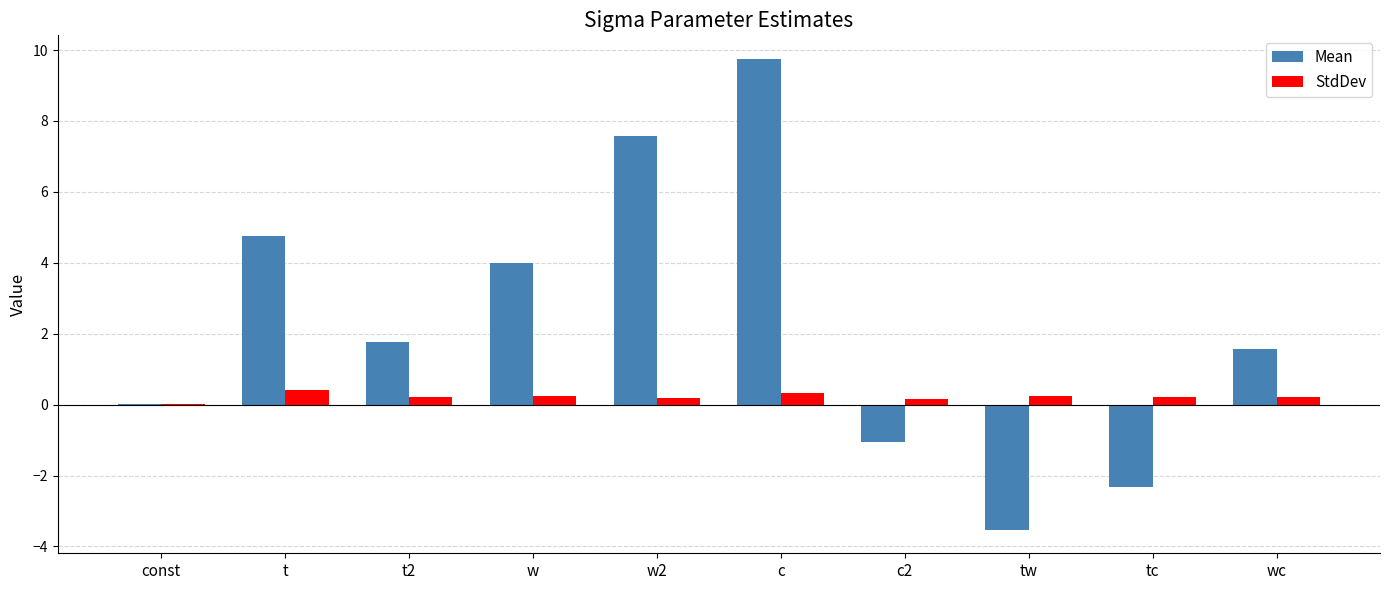

The Mean series shows 1.6 at wc. True or false?

True